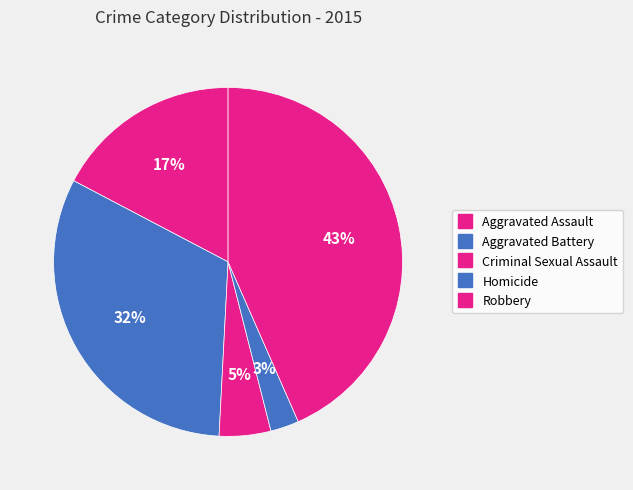

How many segments does this pie chart have?

5